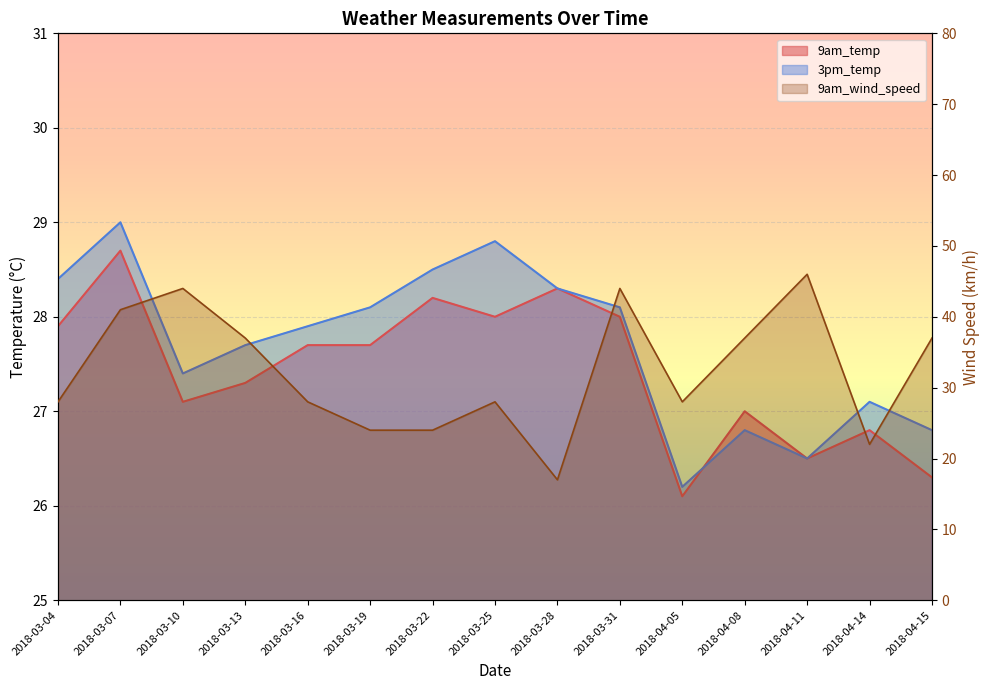

What is the minimum value for 3pm_temp?

26.2